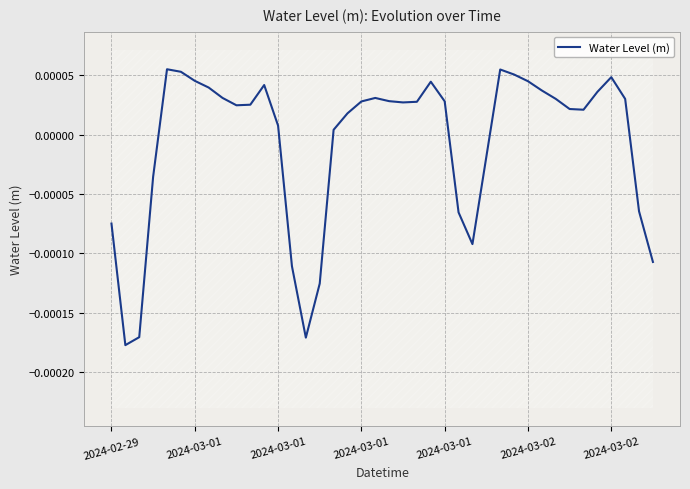

Which has a higher value, 25 or 14?

25